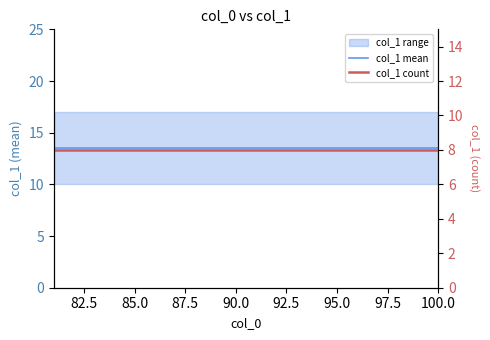

Reading right to left, list all the values displayed in this chart.

col_1 mean: 13.5	13.5	13.5	13.5	13.5	13.5	13.5	13.5	13.5	13.5	13.5	13.5	13.5	13.5	13.5	13.5	13.5	13.5	13.5	13.5
col_1 count: 8.0	8.0	8.0	8.0	8.0	8.0	8.0	8.0	8.0	8.0	8.0	8.0	8.0	8.0	8.0	8.0	8.0	8.0	8.0	8.0